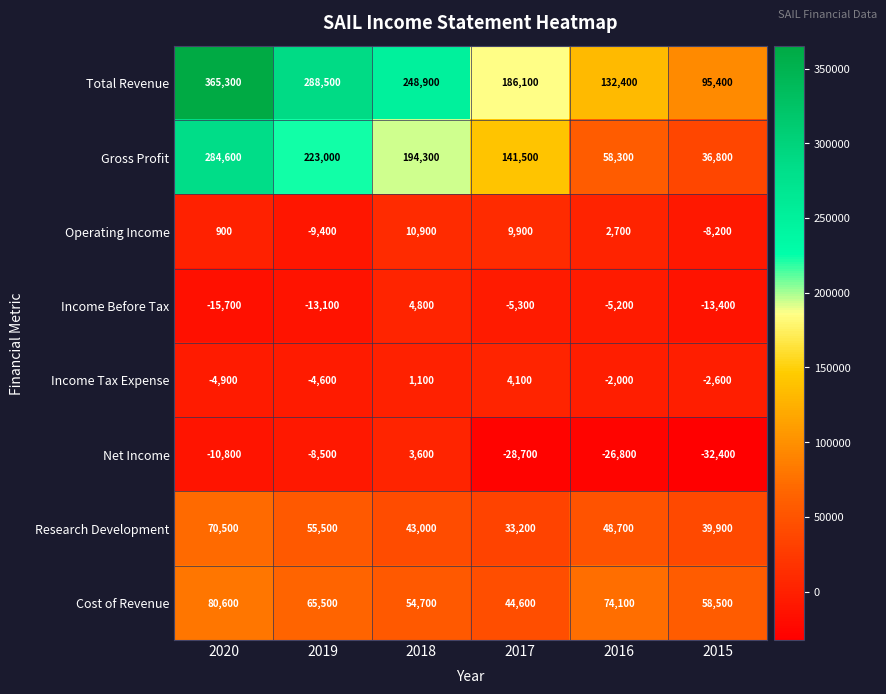

What is the difference between the maximum and second lowest values in the Total Revenue series?

232900